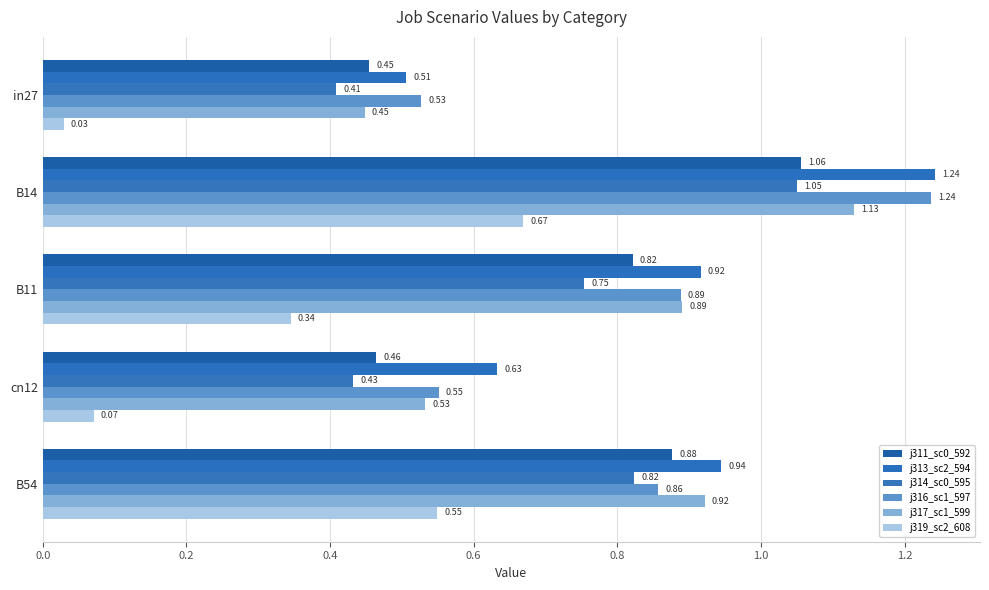

The value of job314_scenario0_595 at cn12 is 0.1. True or false?

False